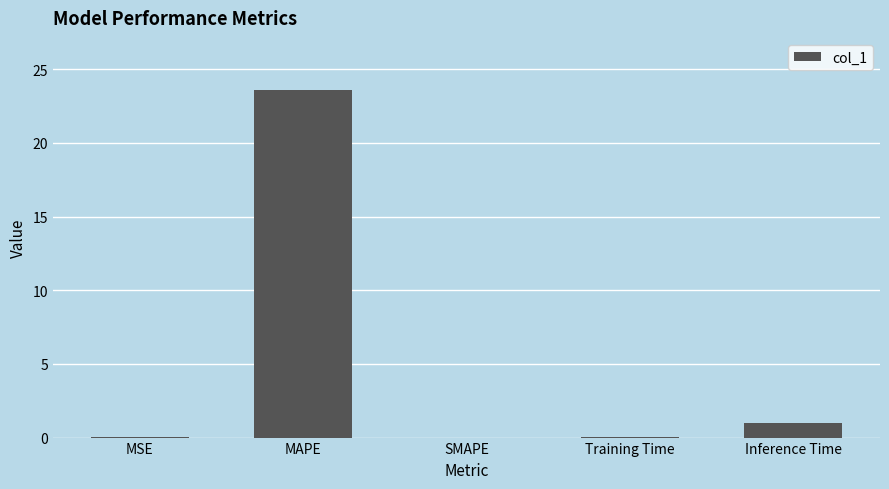

Count the number of data series in this chart.

1